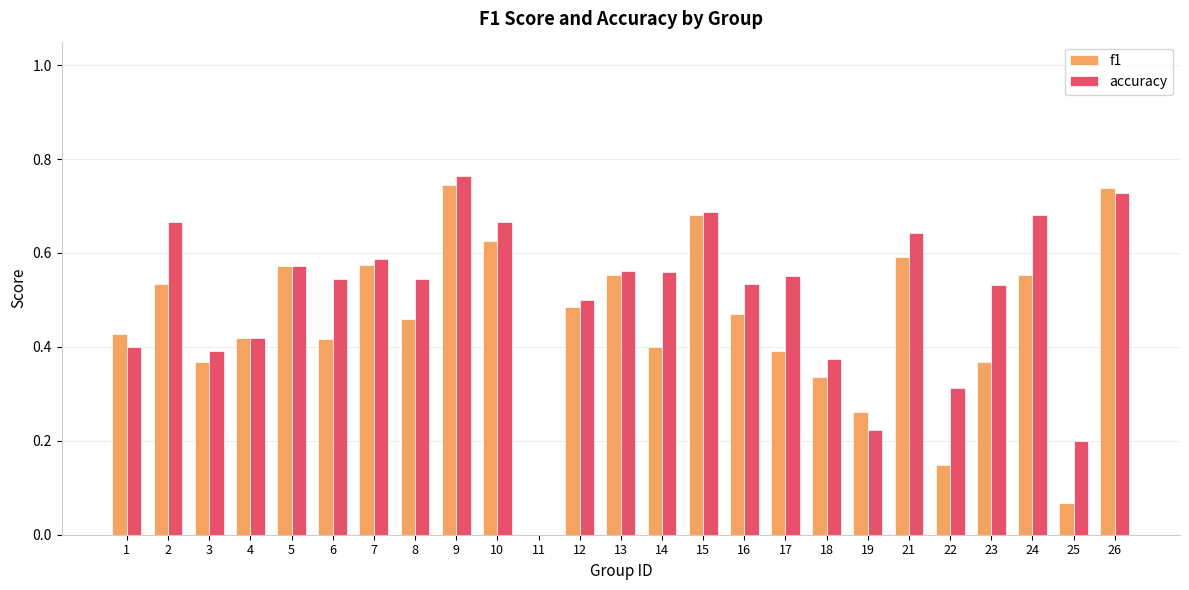

Which series changed the most between 4 and 17?

accuracy